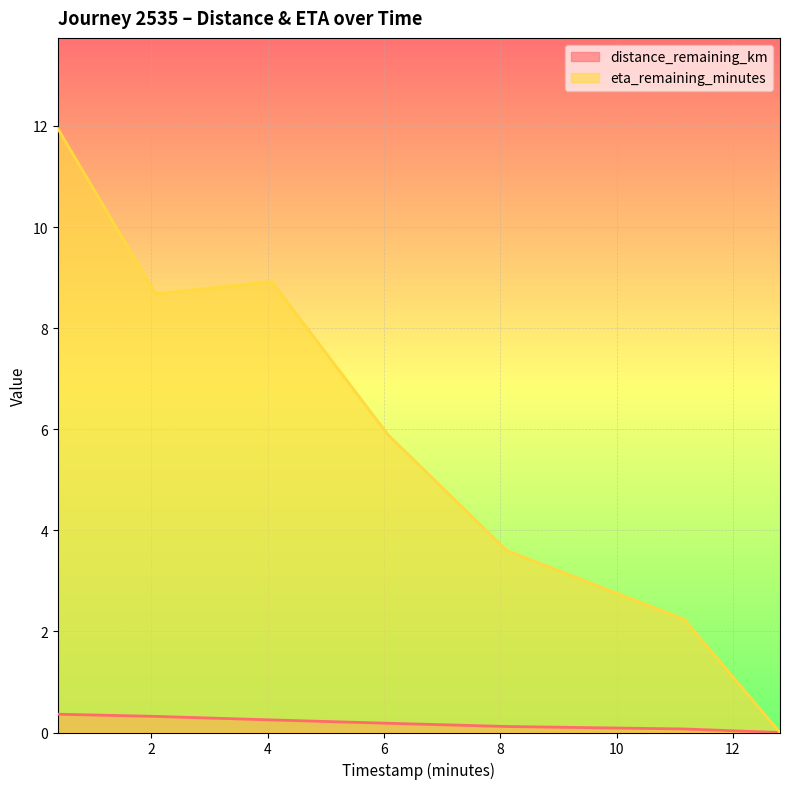

Which has a higher value, 2.07 or 4.07?

2.07